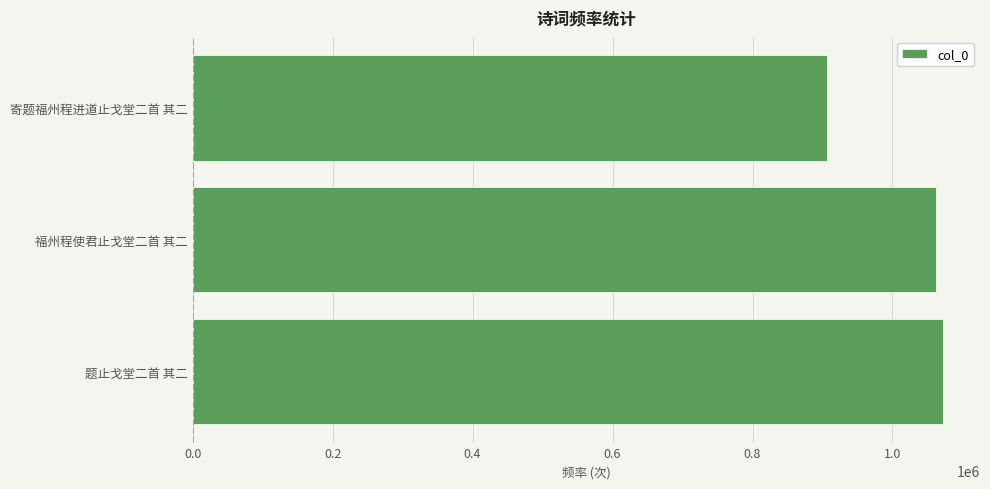

Reading top to bottom, list all the values displayed in this chart.

寄题福州程进道止戈堂二首 其二=906188	福州程使君止戈堂二首 其二=1062178	题止戈堂二首 其二=1071489